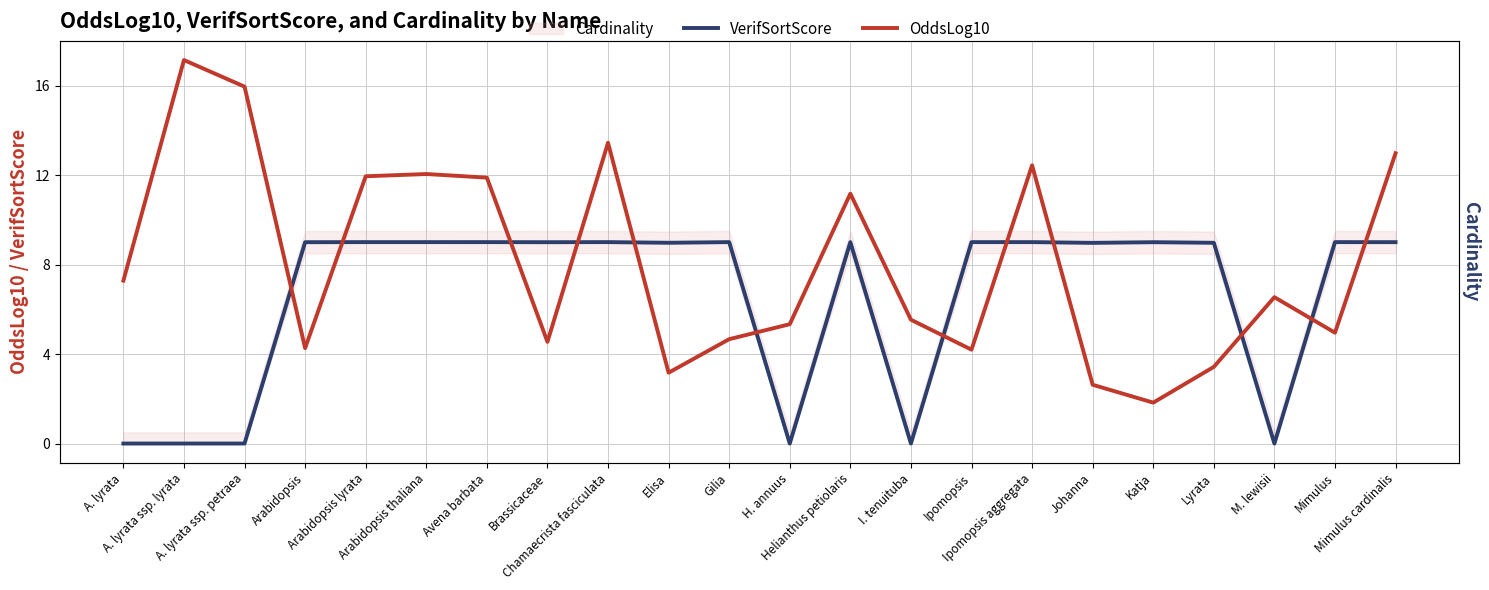

How many data points does each series have?

22